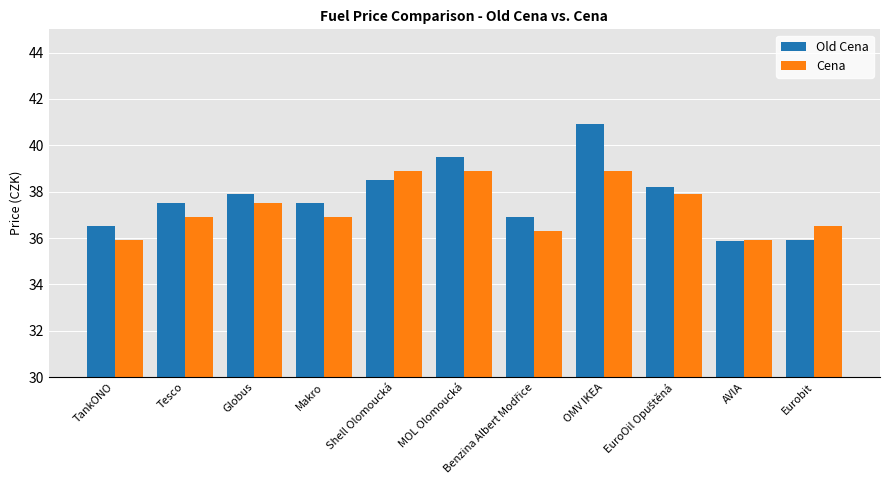

What is the value of the Cena bar at the 2nd from the left?

36.9